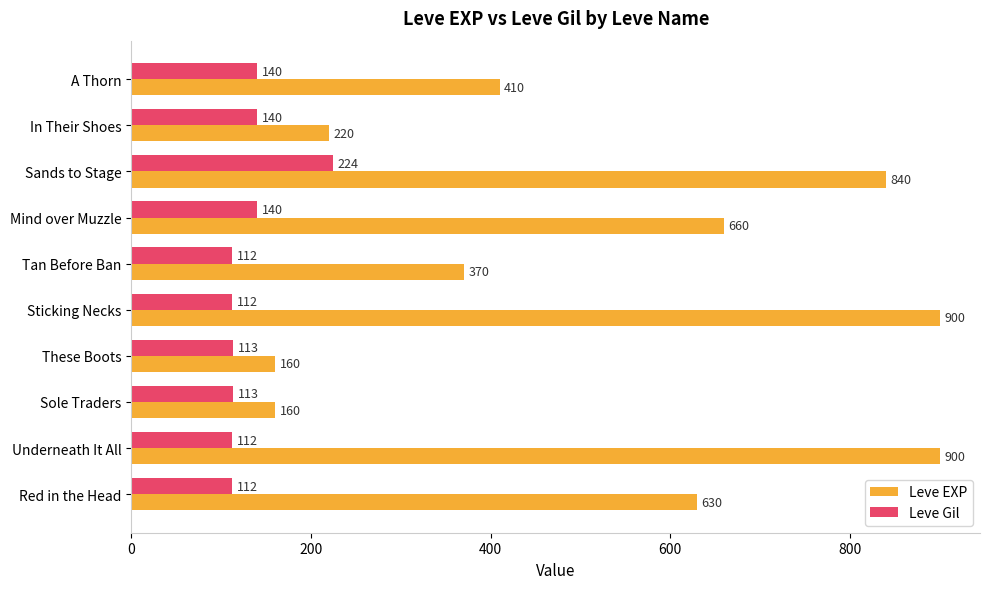

List the series in order of their peak value, lowest first.

Leve Gil, Leve EXP